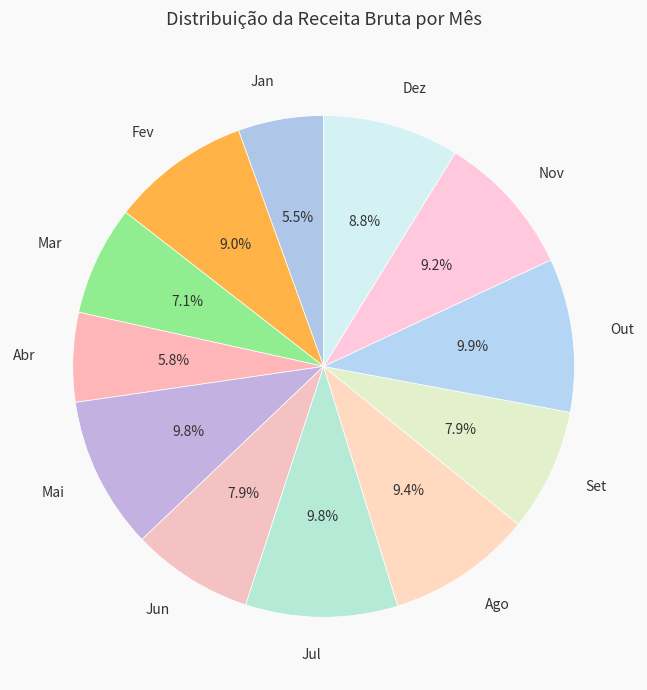

Is it true that Out is 1% of the pie?

False